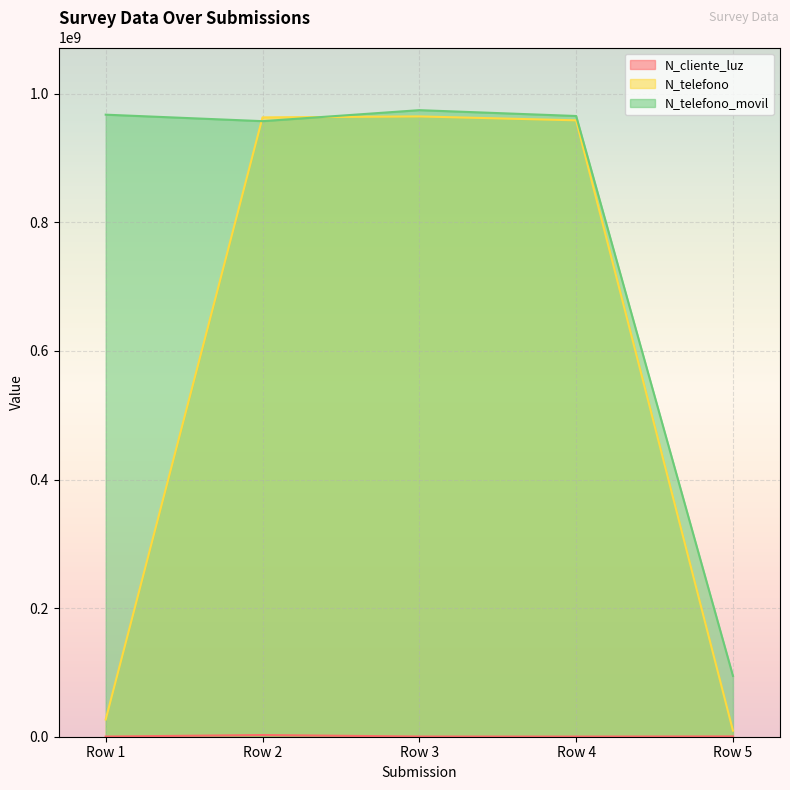

Which series changed the most between Row 1 and Row 5?

N_telefono_movil